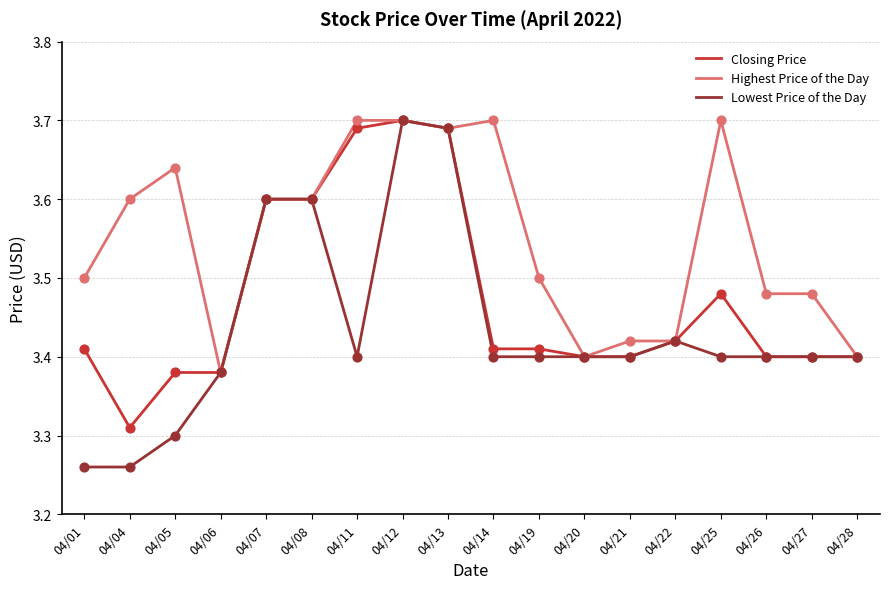

What is the total value across all series at 04/28?

10.2